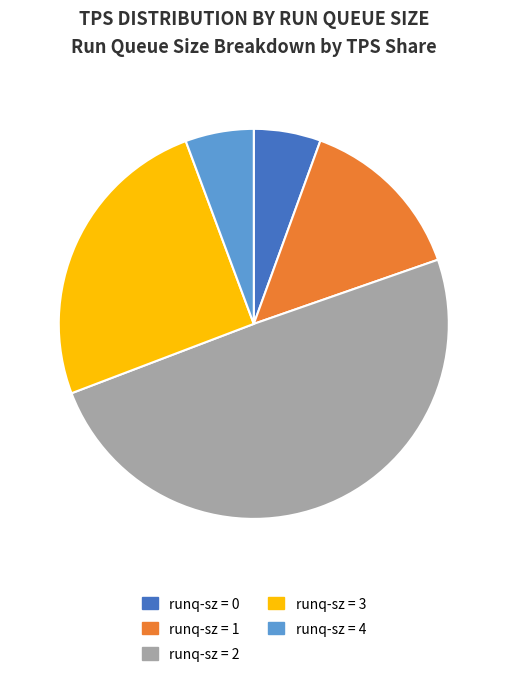

Does any single category account for the majority?

No